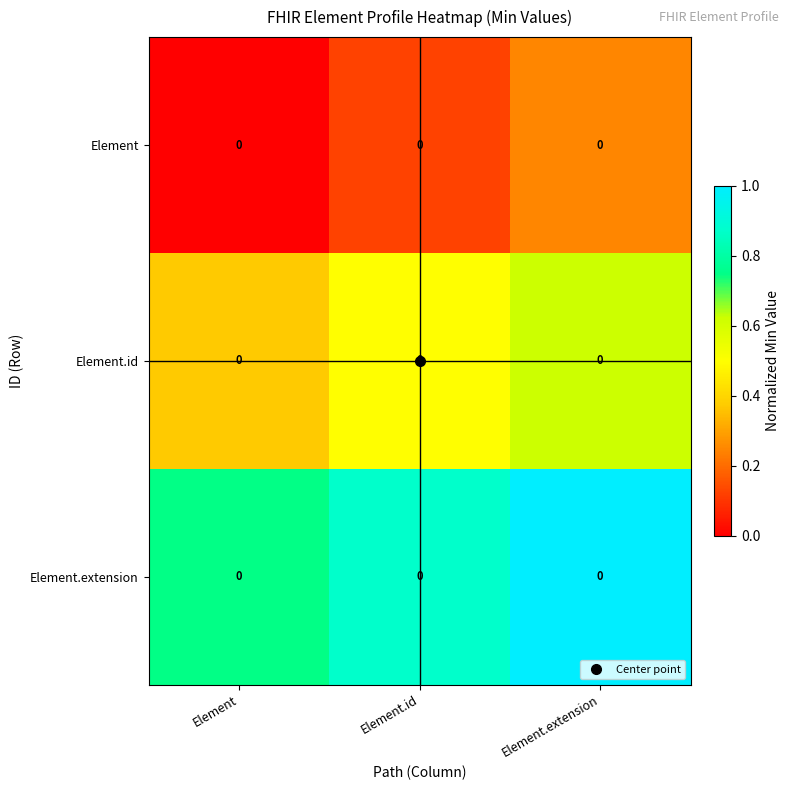

What is the spread (max minus min) of values at Element.extension?

0.7